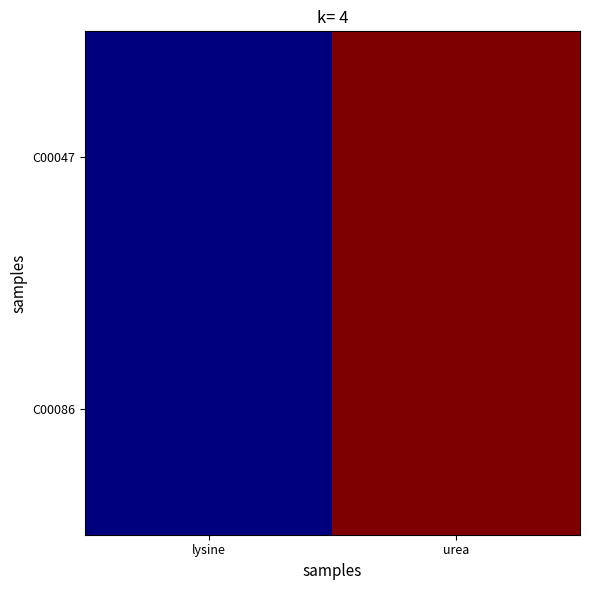

Which series has the widest spread of values?

C00047